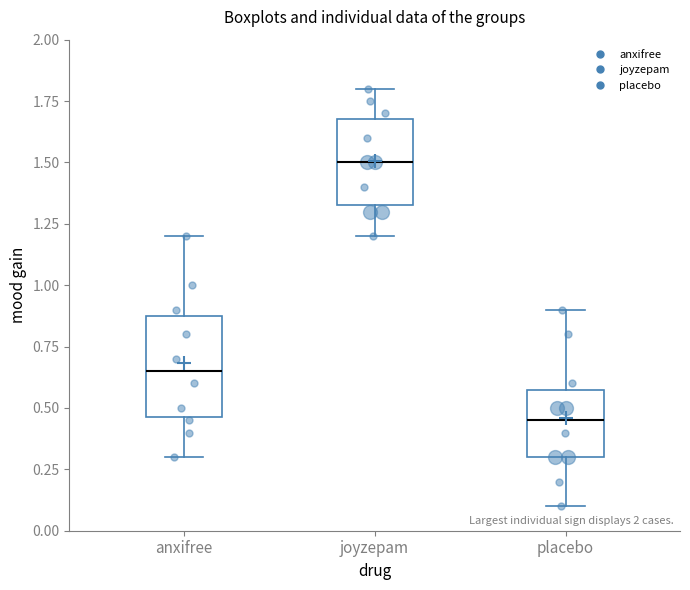

Comparing the boxes themselves (not the whiskers), which one is the tallest?

anxifree